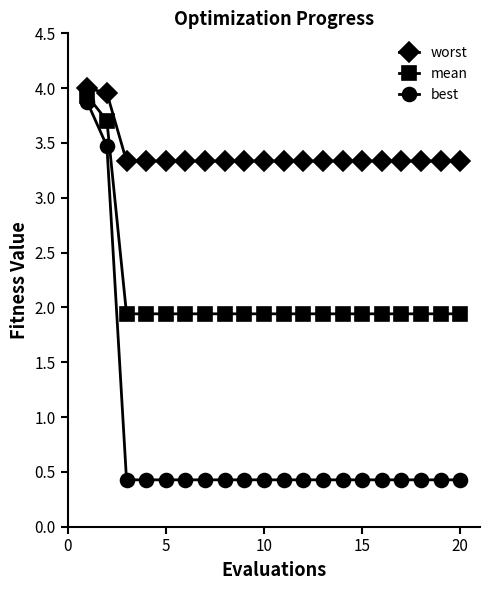

At how many categories does at least one series exceed 2?

20